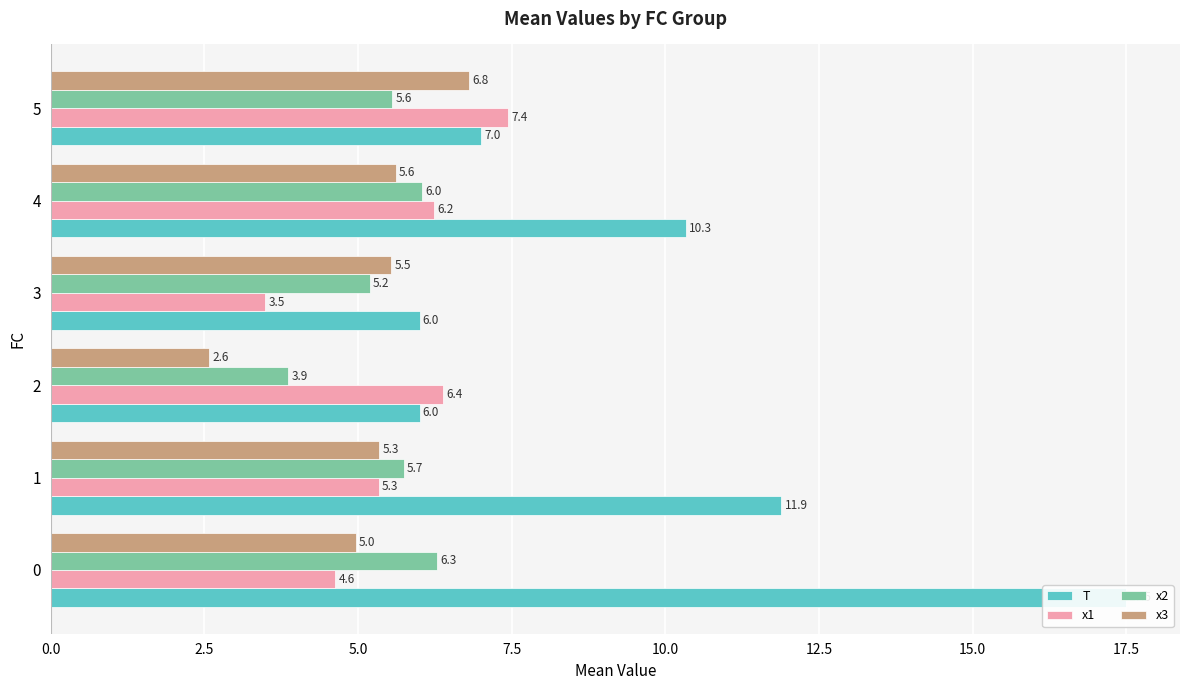

Which series changed the most between 5.0 and 7.5?

x3